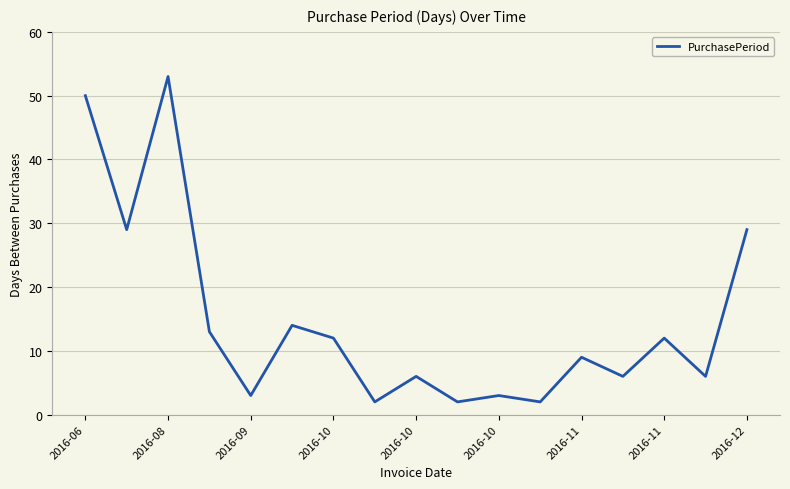

How many lines are shown in the chart?

1